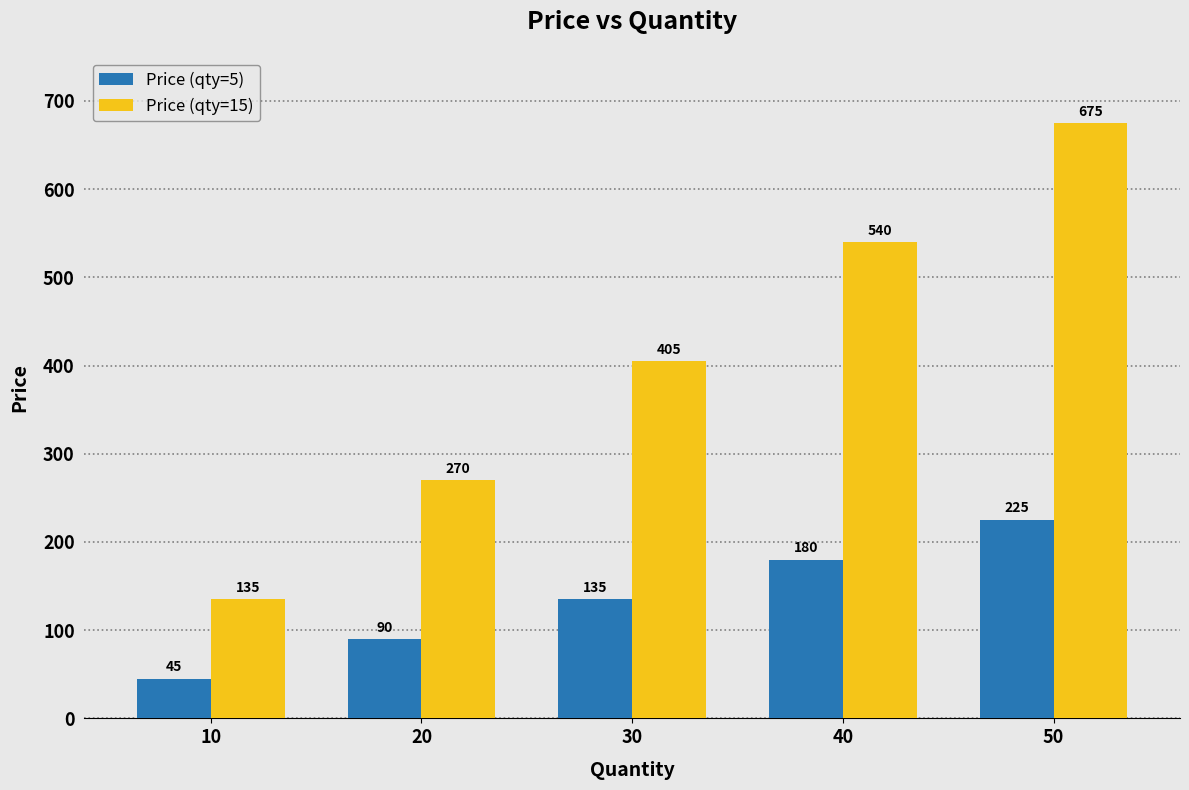

What is the value of the Price (qty=5) bar at the 3rd from the left?

135